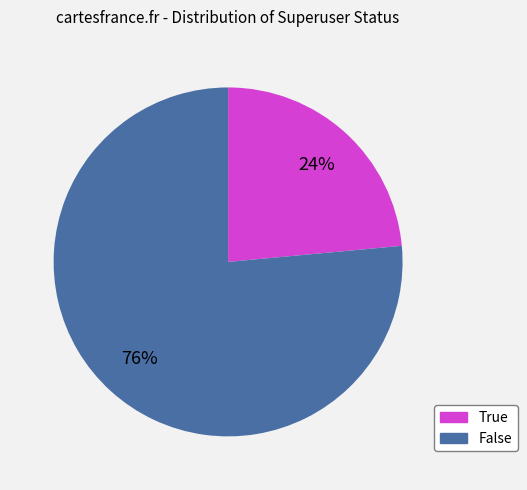

Is the sum of False and True greater than half?

Yes